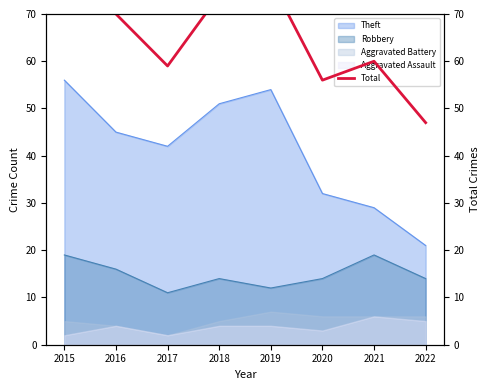

What is the difference between the maximum and second lowest values?

26